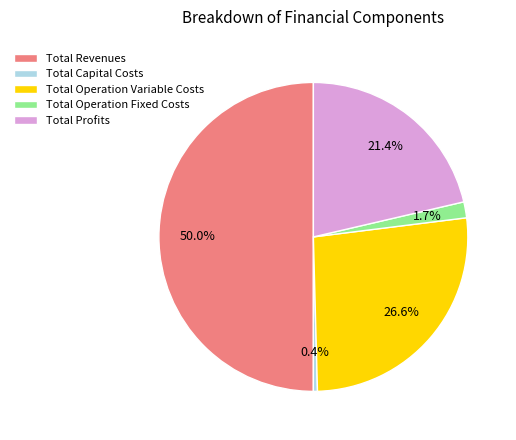

What is the smallest slice in the pie chart?

Total Capital Costs